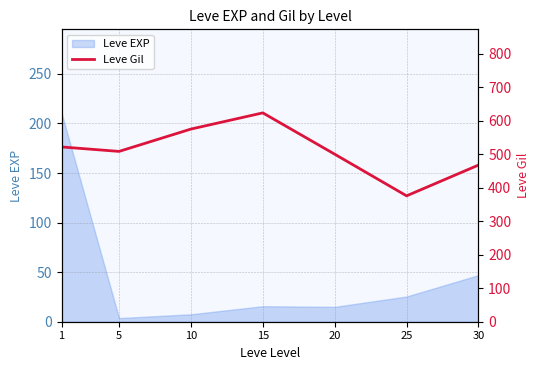

Is it true that Leve EXP equals 27.4 at 30?

False